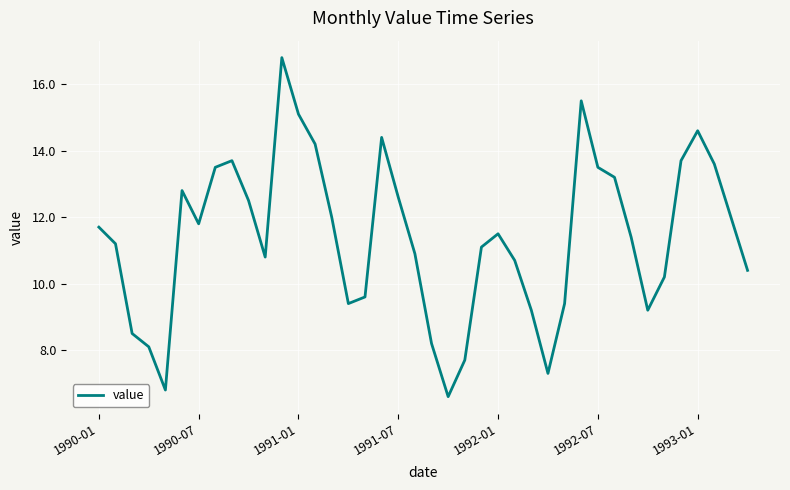

What is the minimum value shown in the chart?

6.6